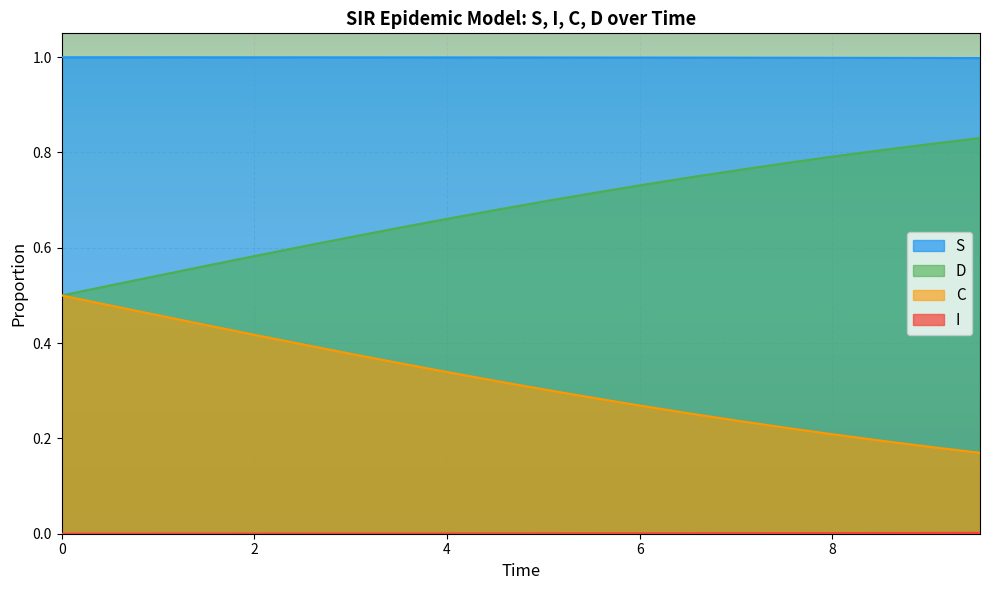

Which series has the largest total across all categories?

S